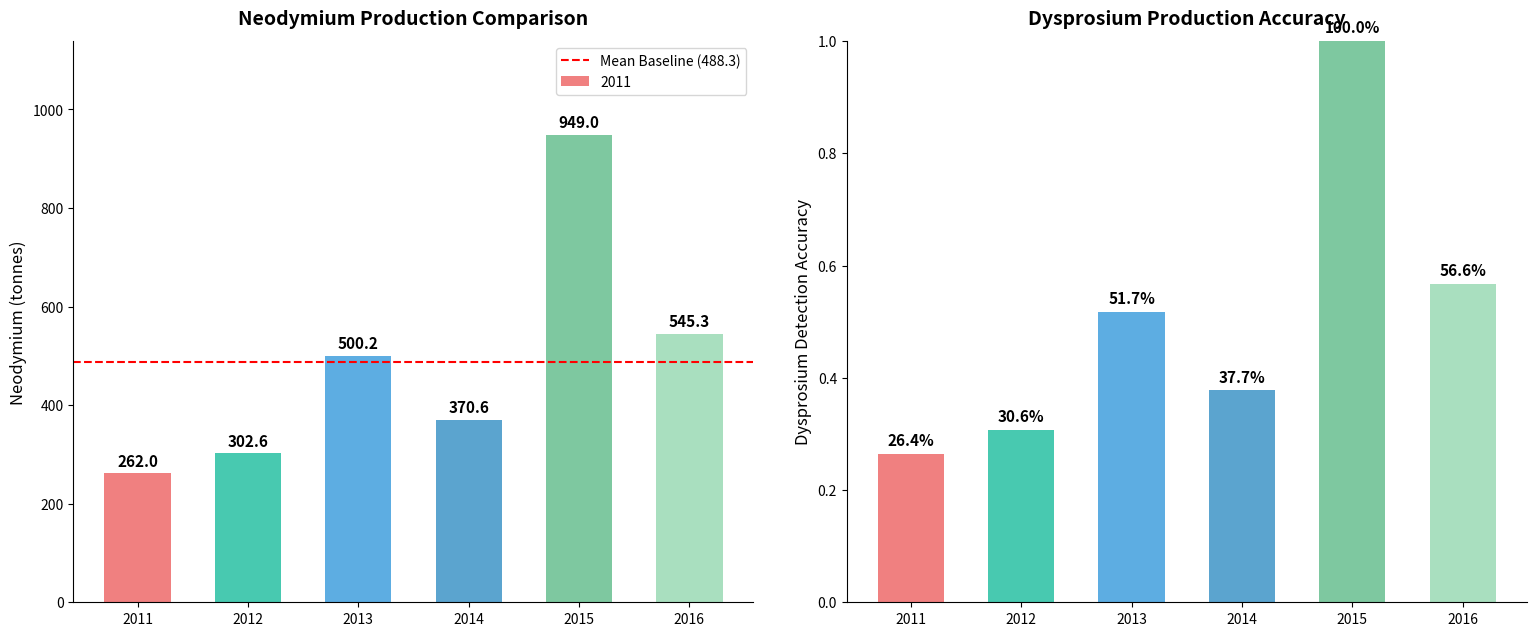

What is the sum of all Dysprosium values?

3.0